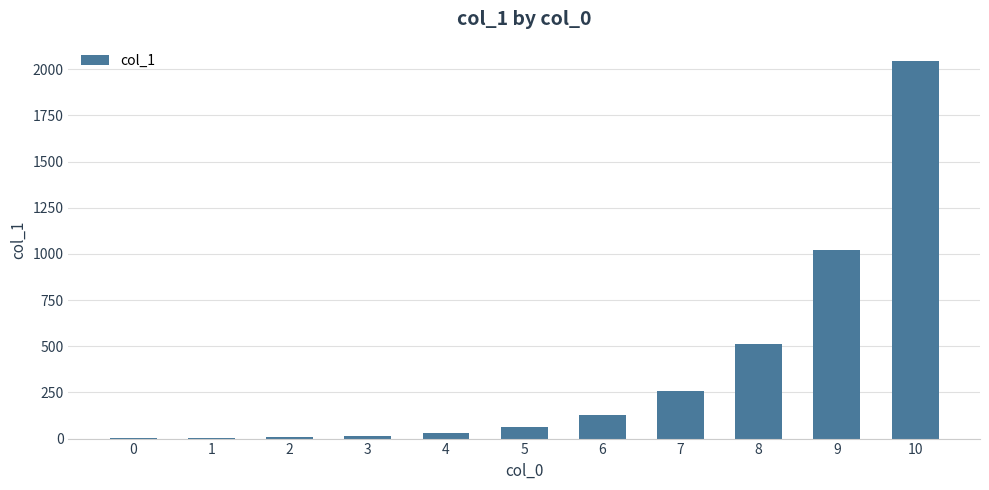

Does the chart contain stacked bars?

No